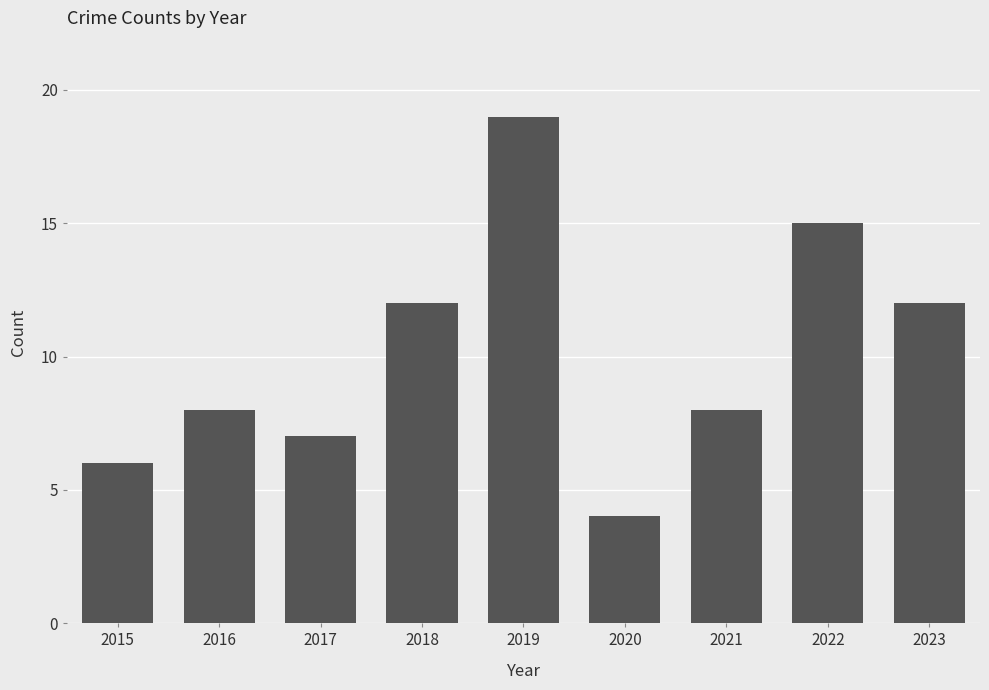

Is it true that the value at 2017 is 10?

False